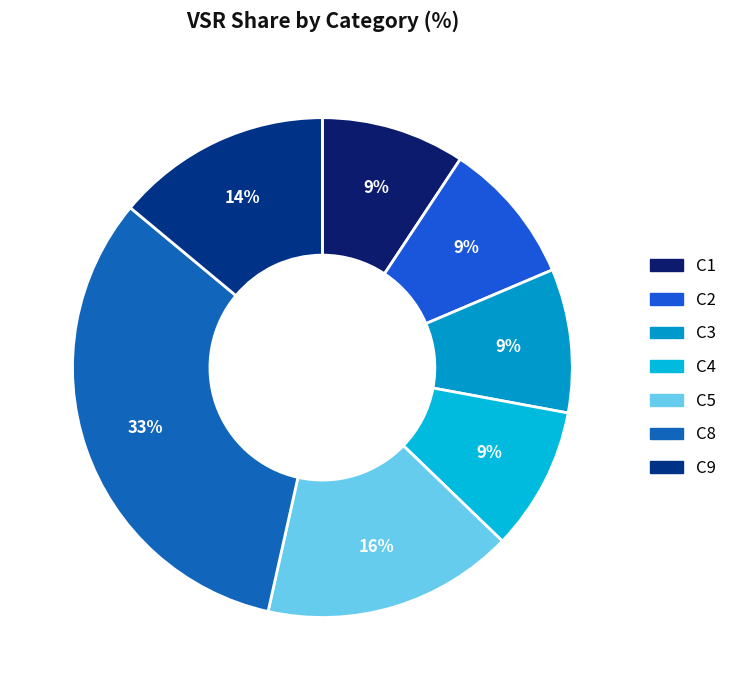

How many segments does this pie chart have?

7